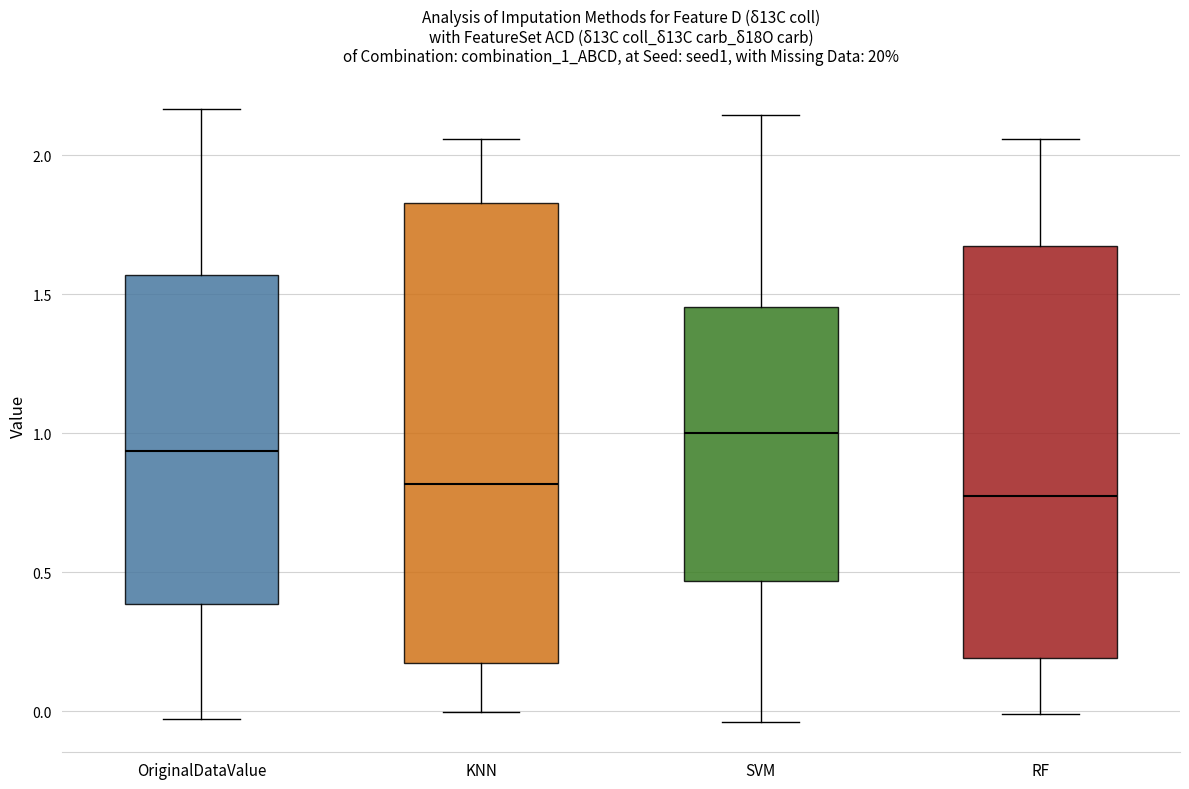

Comparing the boxes themselves (not the whiskers), which one is the tallest?

KNN